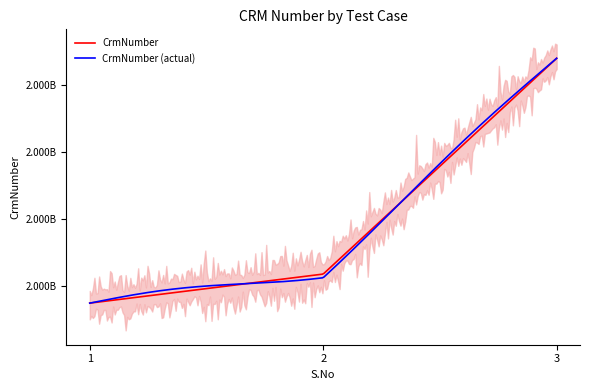

List the labels in order of value, largest first.

3, 2, 1